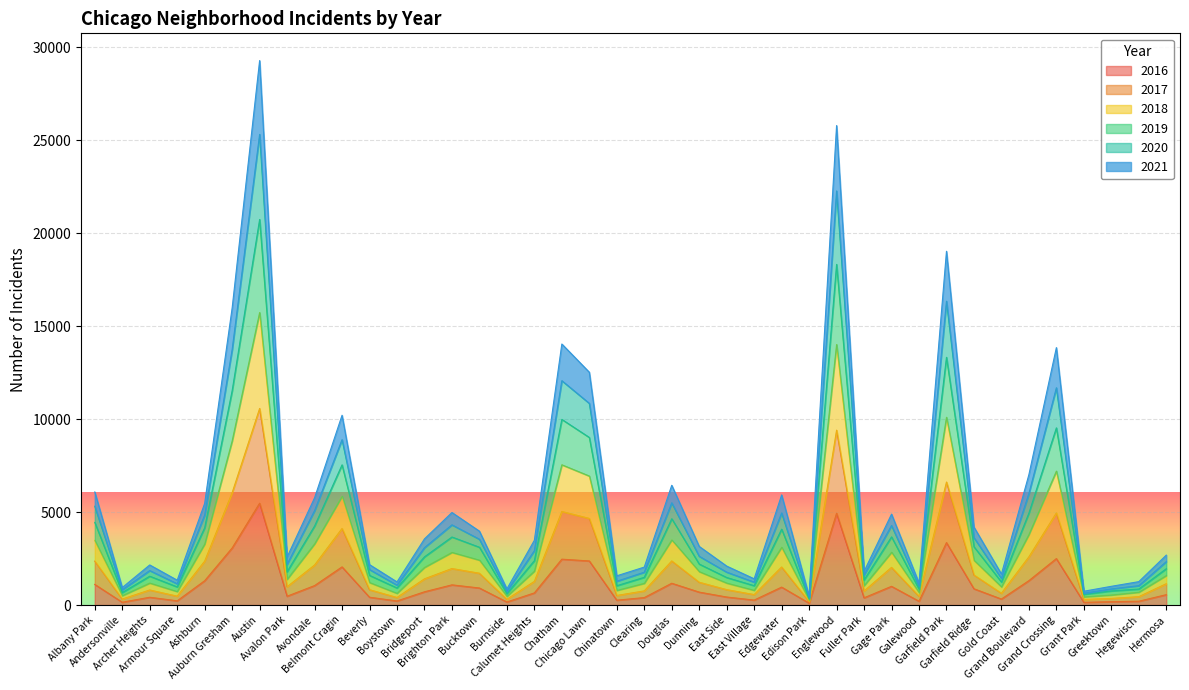

Between Douglas and Gold Coast, which series saw the biggest shift?

2019